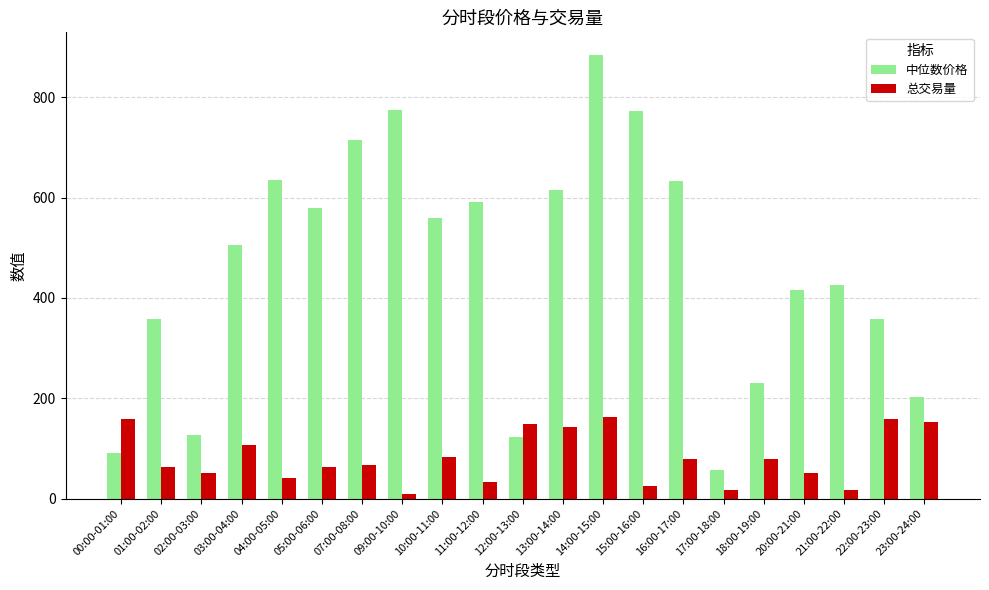

What is the difference between the highest and lowest values at 07:00-08:00?

646.0